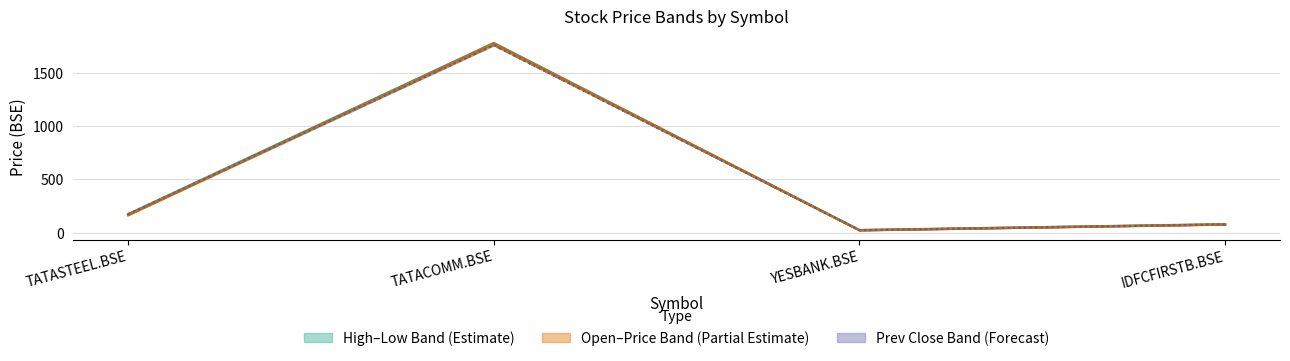

True or false: price and low cross at least once.

False